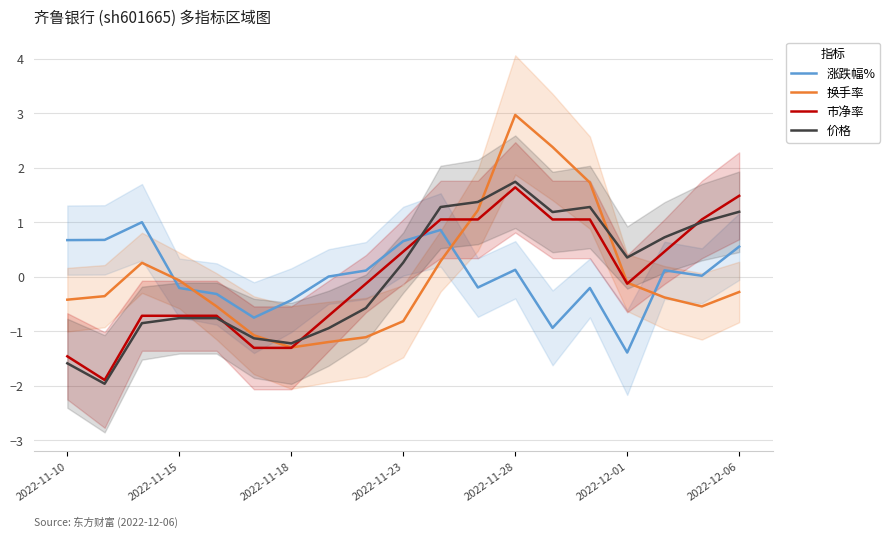

After their last crossing, which series has the higher values: 涨跌幅% or 价格?

价格